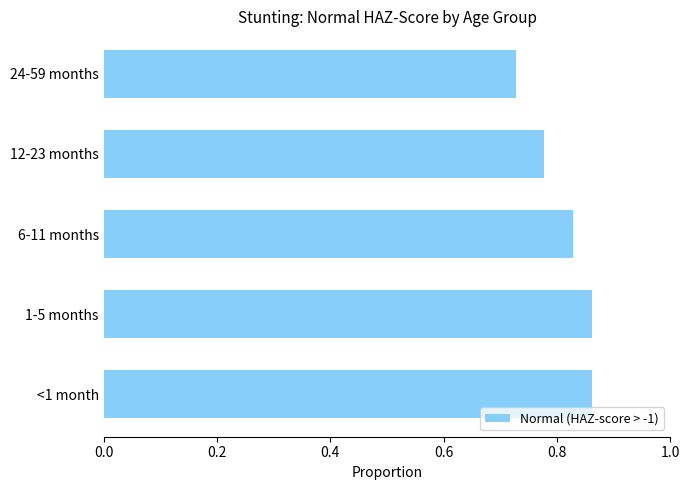

Between 12-23 months and 1-5 months, which is larger?

1-5 months